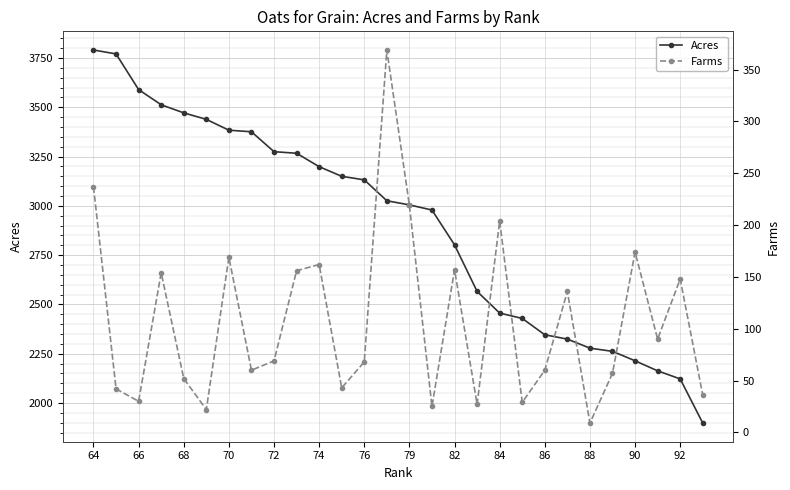

The value of Acres at 70 is 1526. True or false?

False